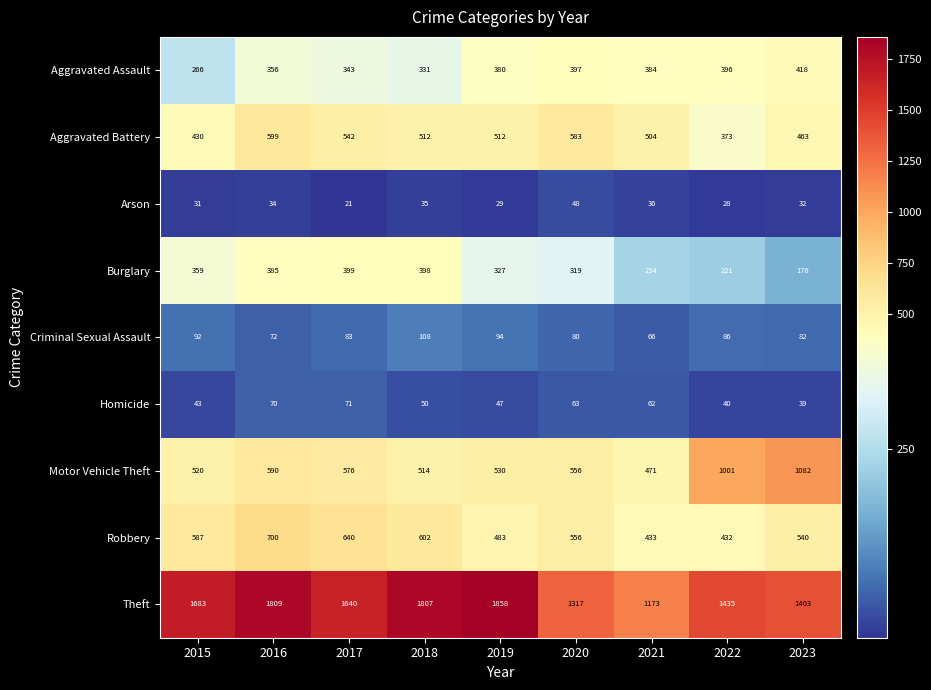

The value of Arson at 2020 is 83. True or false?

False